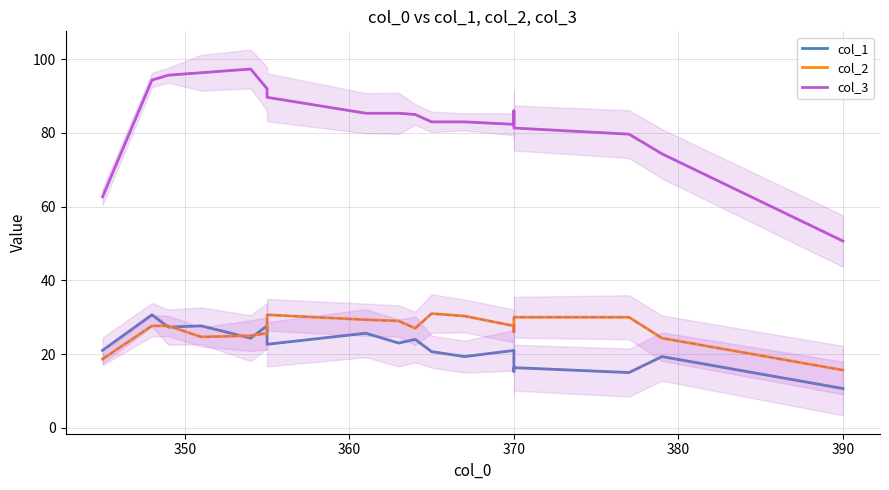

In col_2, how many points are higher than both neighbors (excluding endpoints)?

3